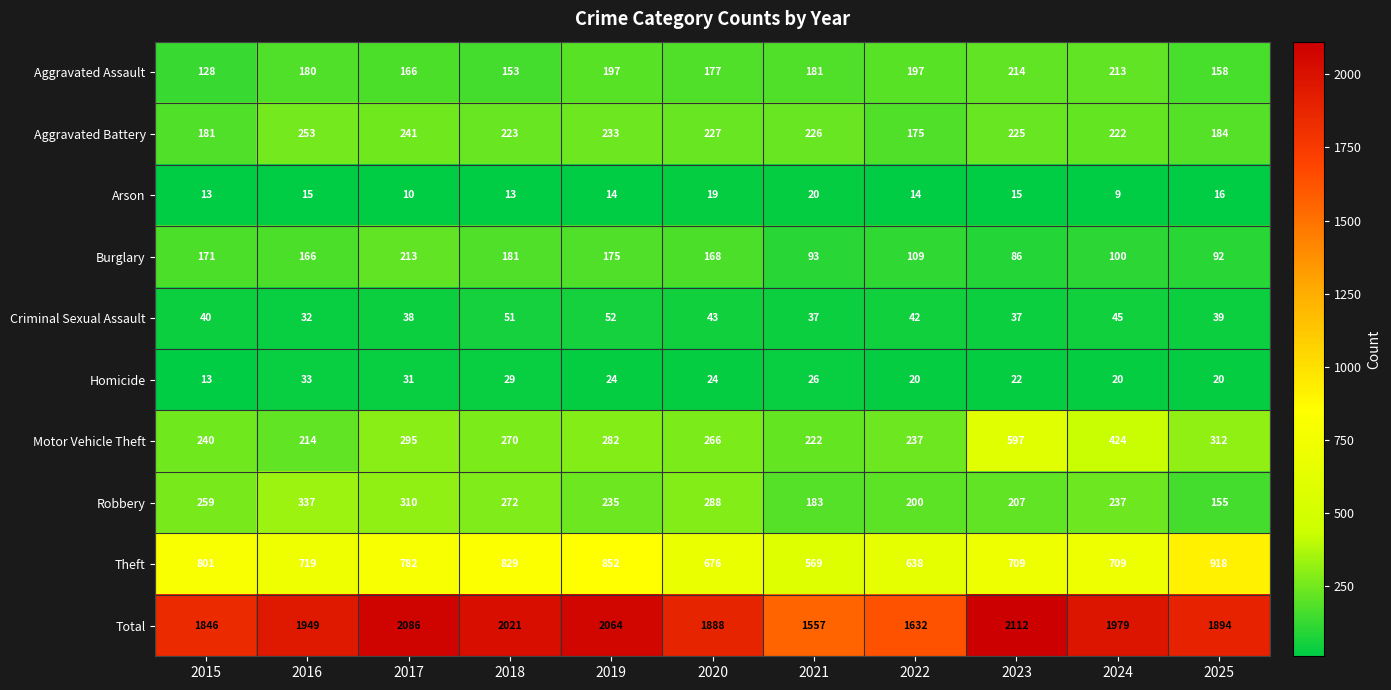

Between 2015 and 2021, which series saw the biggest shift?

Total